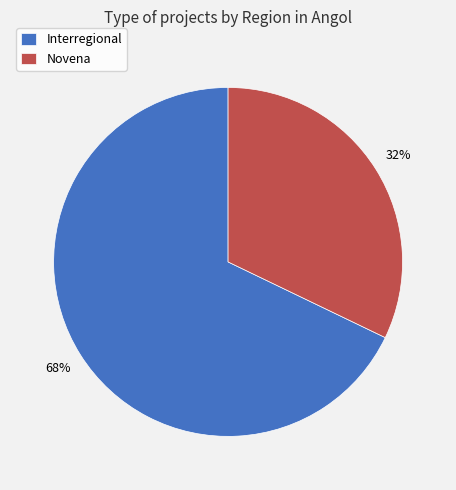

What is the largest slice in the pie chart?

Interregional